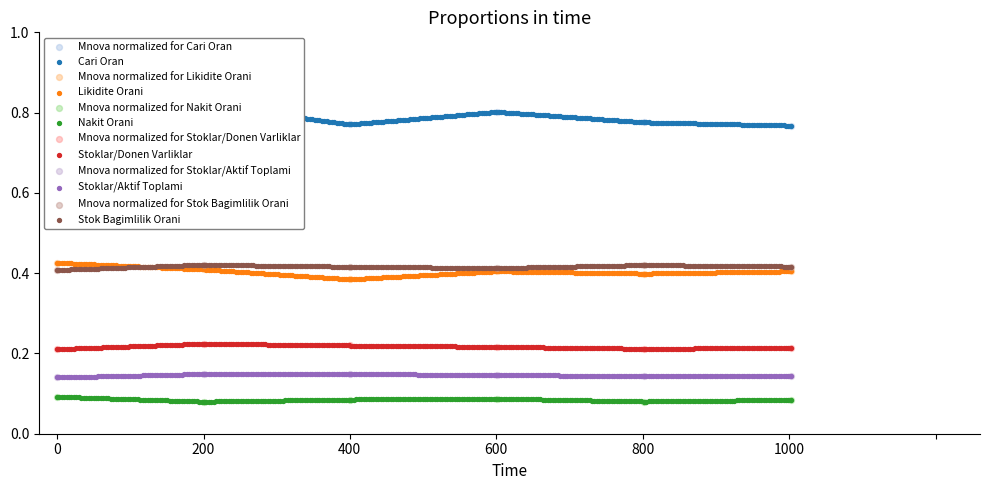

Which series has the largest Y range (max minus min)?

Cari Oran